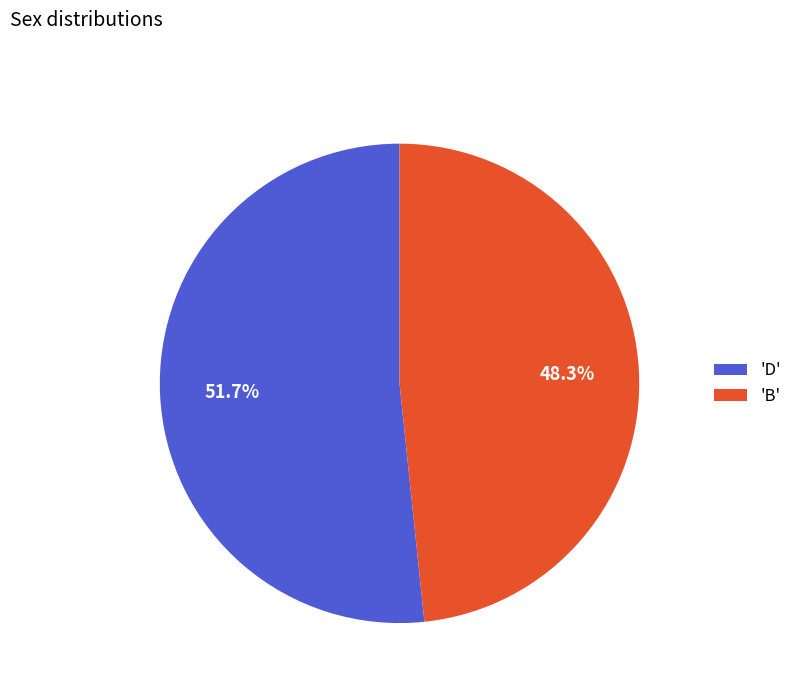

Which slice represents more than half of the pie?

'D'